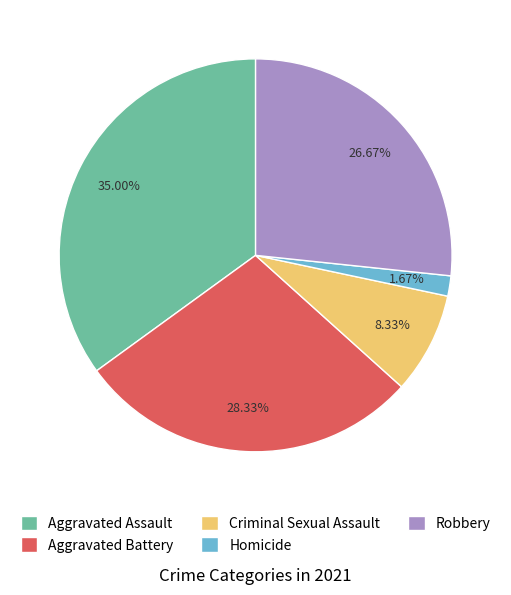

To the nearest percent, what is the average slice percentage?

20%